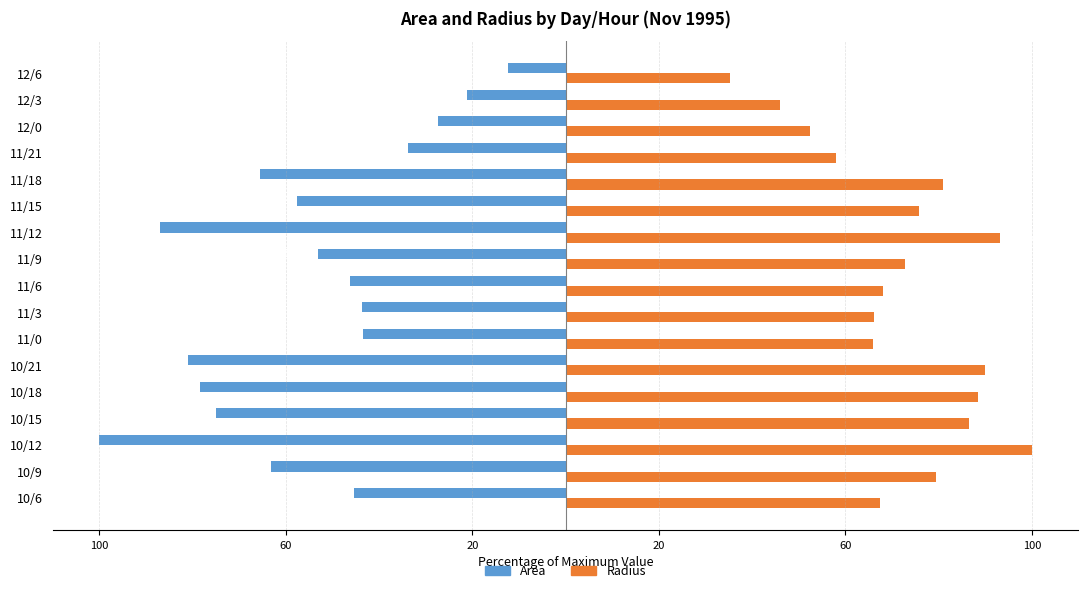

How many groups of bars are there?

17